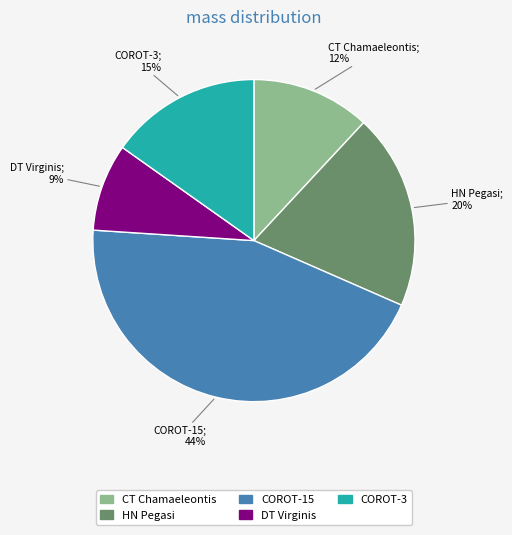

How many segments does this pie chart have?

5